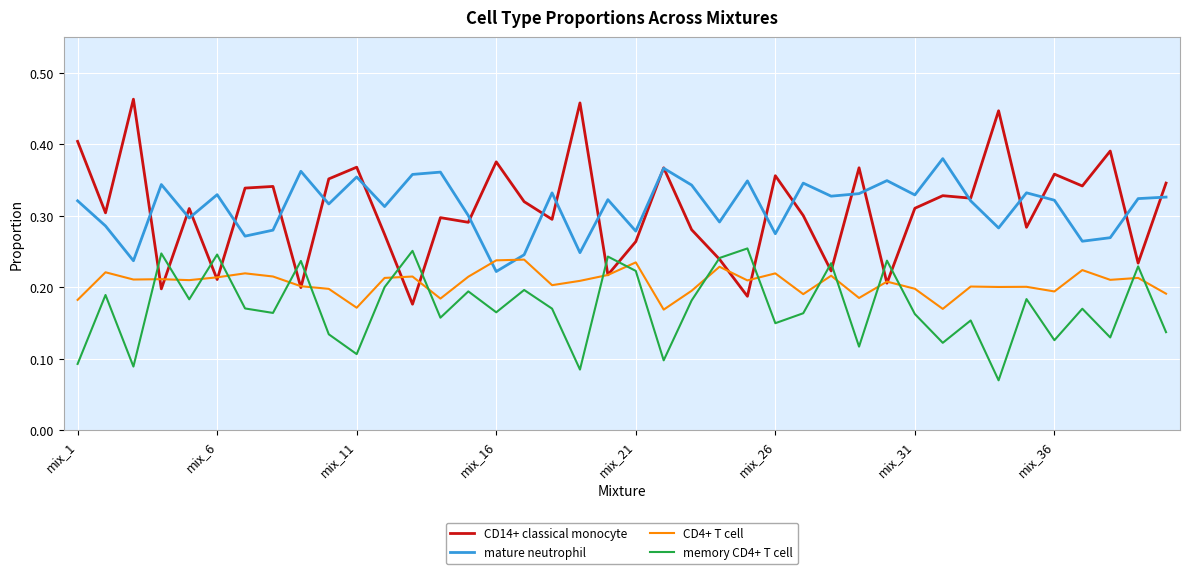

How many times do CD4+ T cell and memory CD4+ T cell cross each other?

18